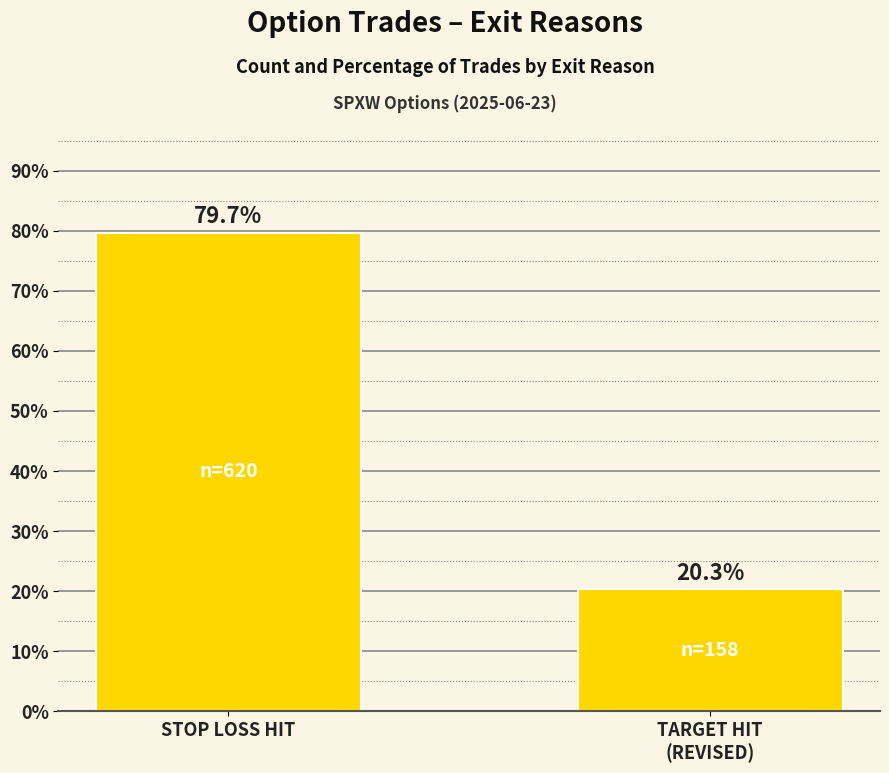

What is the average value?

50.0